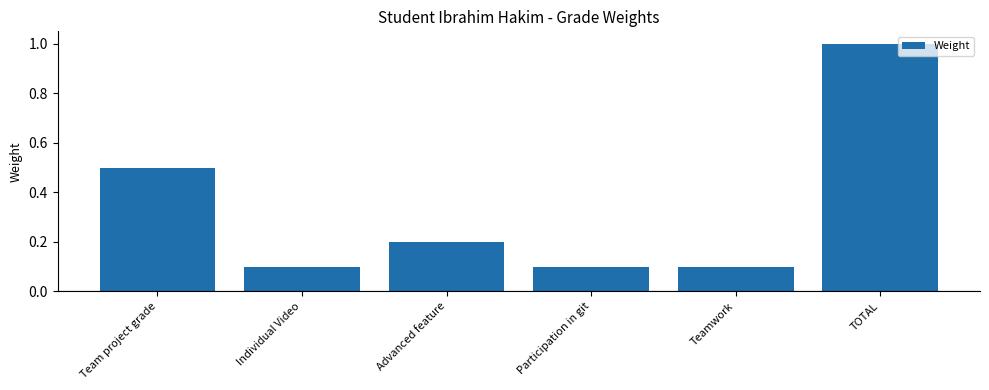

Is it true that the value at Teamwork is 0.1?

True